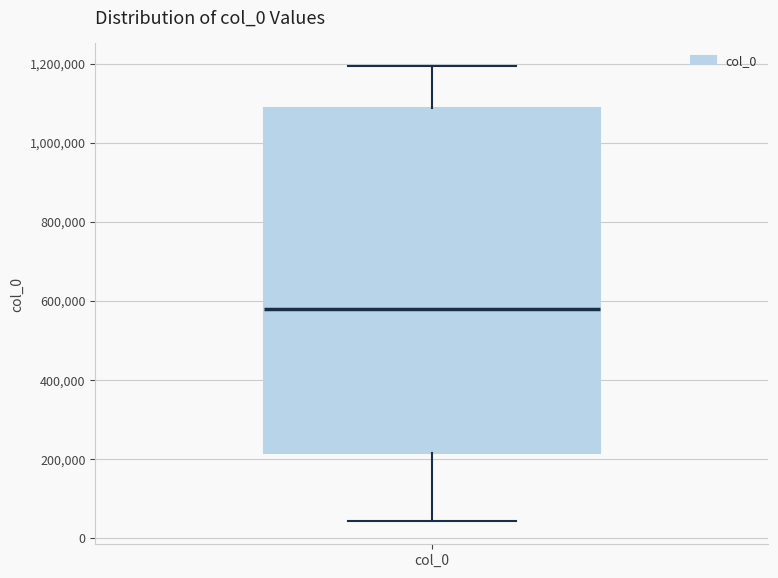

Transcribe this box plot: give where the median line is, the range the box spans, and where the two whiskers end, as read against the y-axis. The values are not printed on the chart, so give them approximately, as read against the axis.

median 580000, box 220000 to 1080000, whiskers 40000 to 1200000